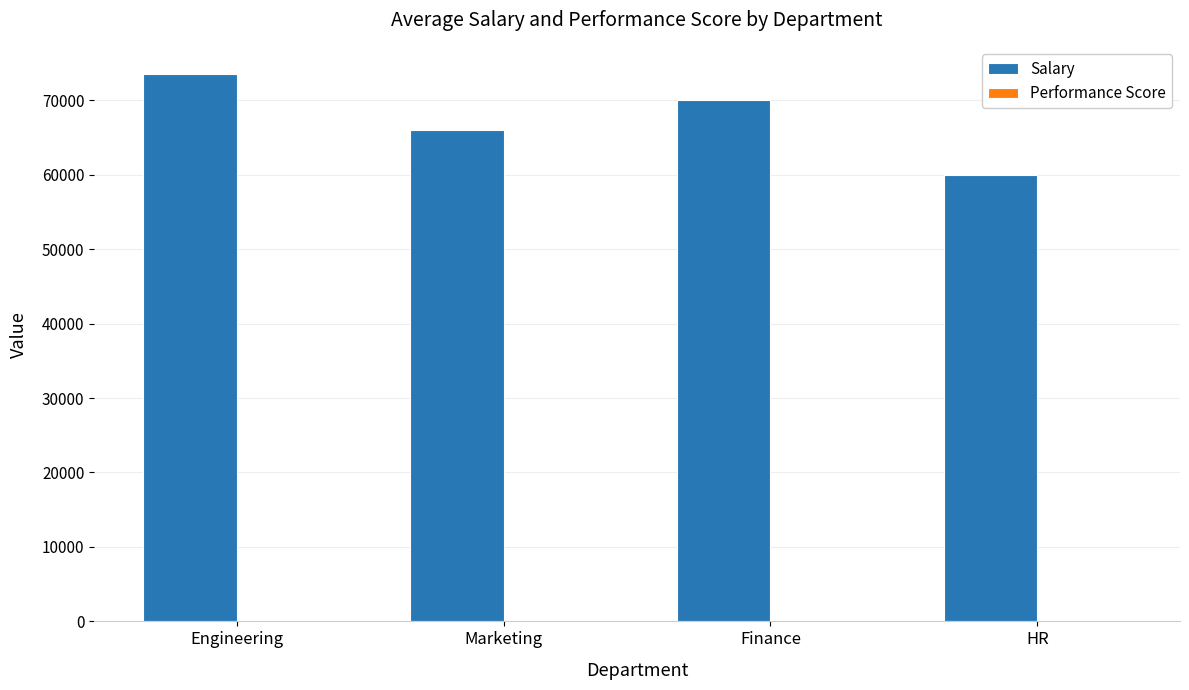

True or false: Salary has a value of 37088.1 at HR.

False